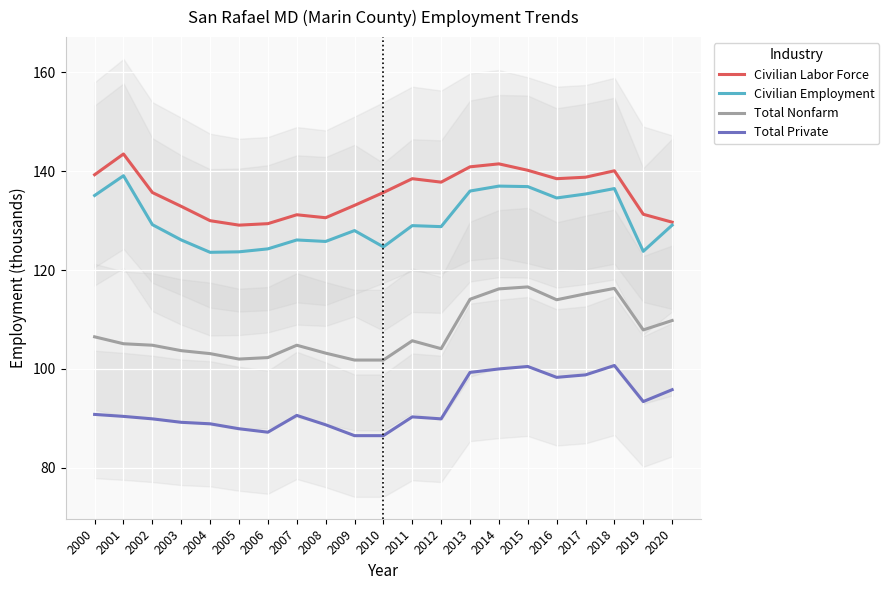

In Total Nonfarm, how many points are higher than both neighbors (excluding endpoints)?

4